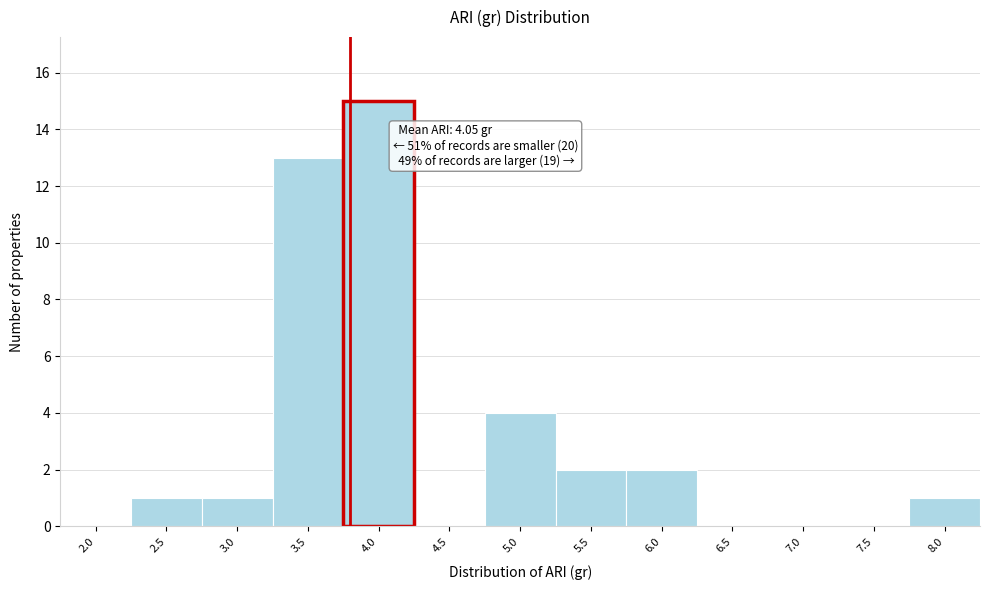

Reading right to left, list all the values displayed in this chart.

8.0=1	7.5=0	7.0=0	6.5=0	6.0=2	5.5=2	5.0=4	4.5=0	4.0=15	3.5=13	3.0=1	2.5=1	2.0=0